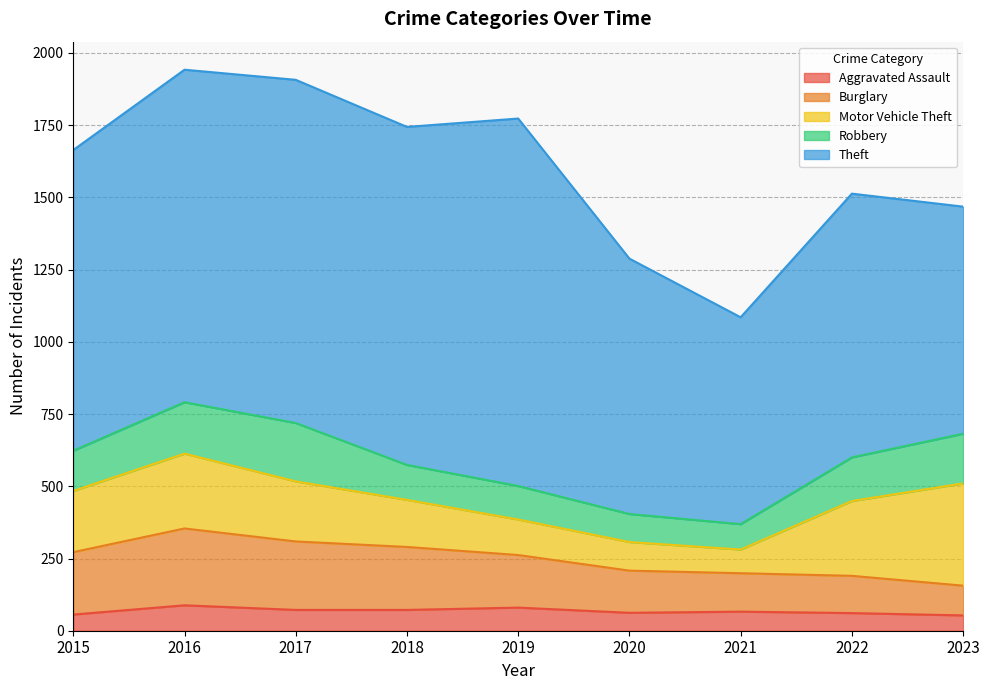

How many values in the Burglary series are below 182?

4